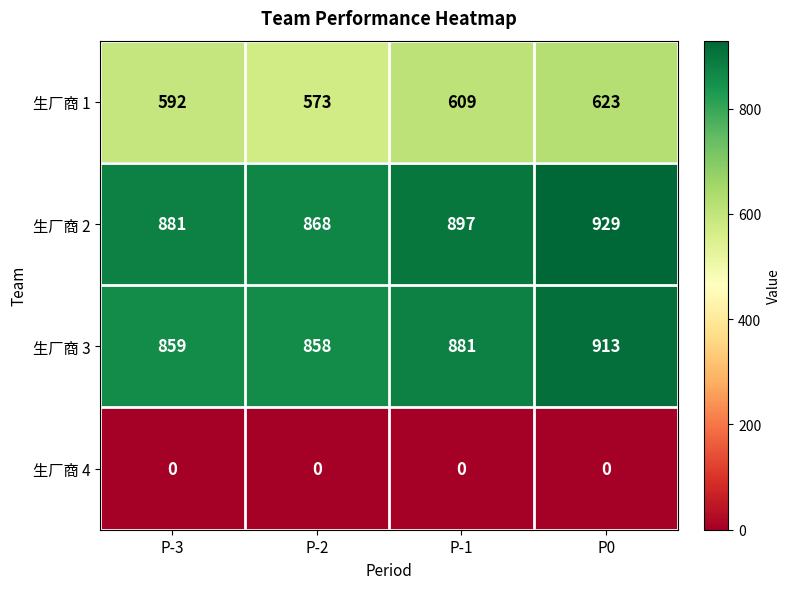

How many data points does each series have?

4